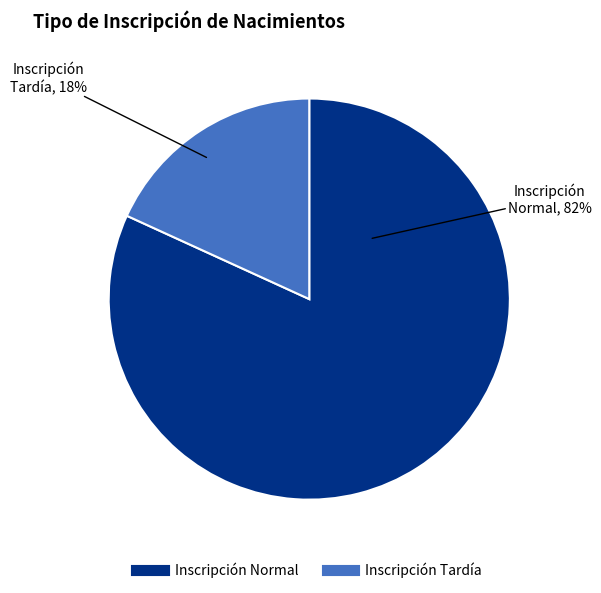

Is there a majority slice in this chart?

Yes